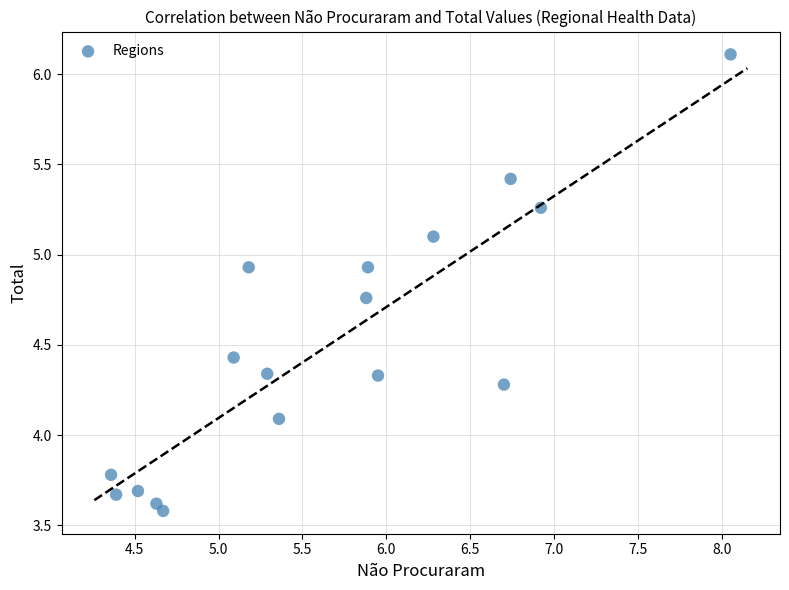

What Y value in the scatter plot is closest to 4?

4.1